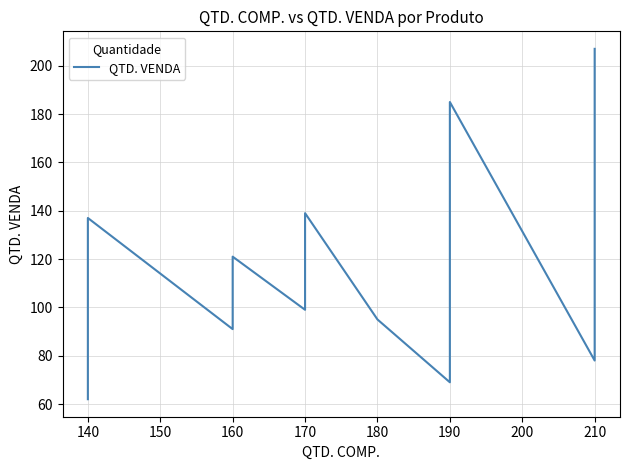

Reading right to left, extract all data points from this chart.

207	153	78	185	141	85	69	95	139	135	127	99	121	91	137	109	107	75	62	62